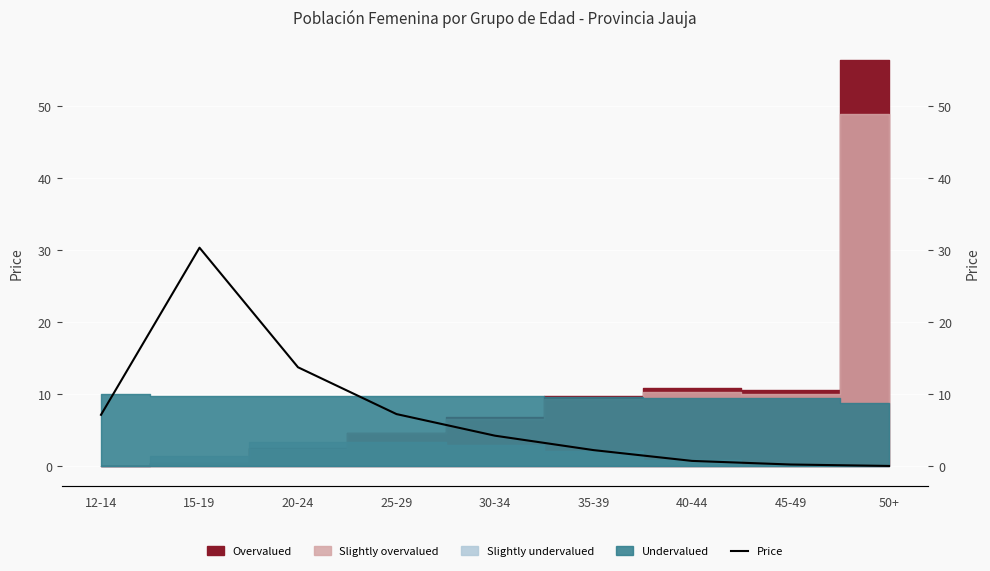

How many positive values are there?

8